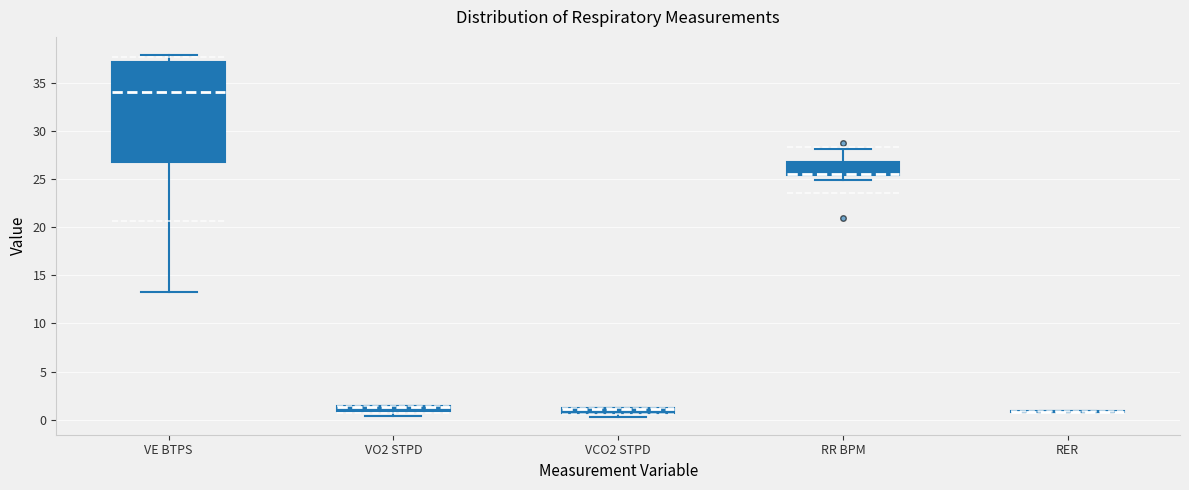

Which box is the tallest, from its lower edge to its upper edge?

VE BTPS